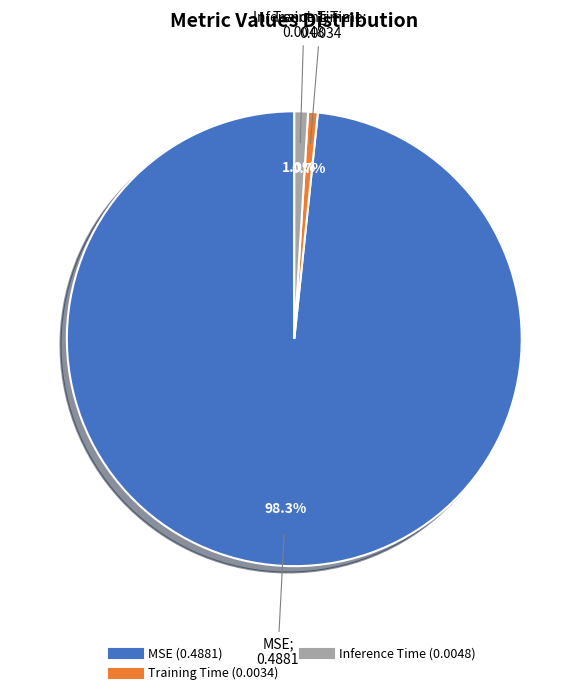

To the nearest percent, what is the average slice percentage?

33%